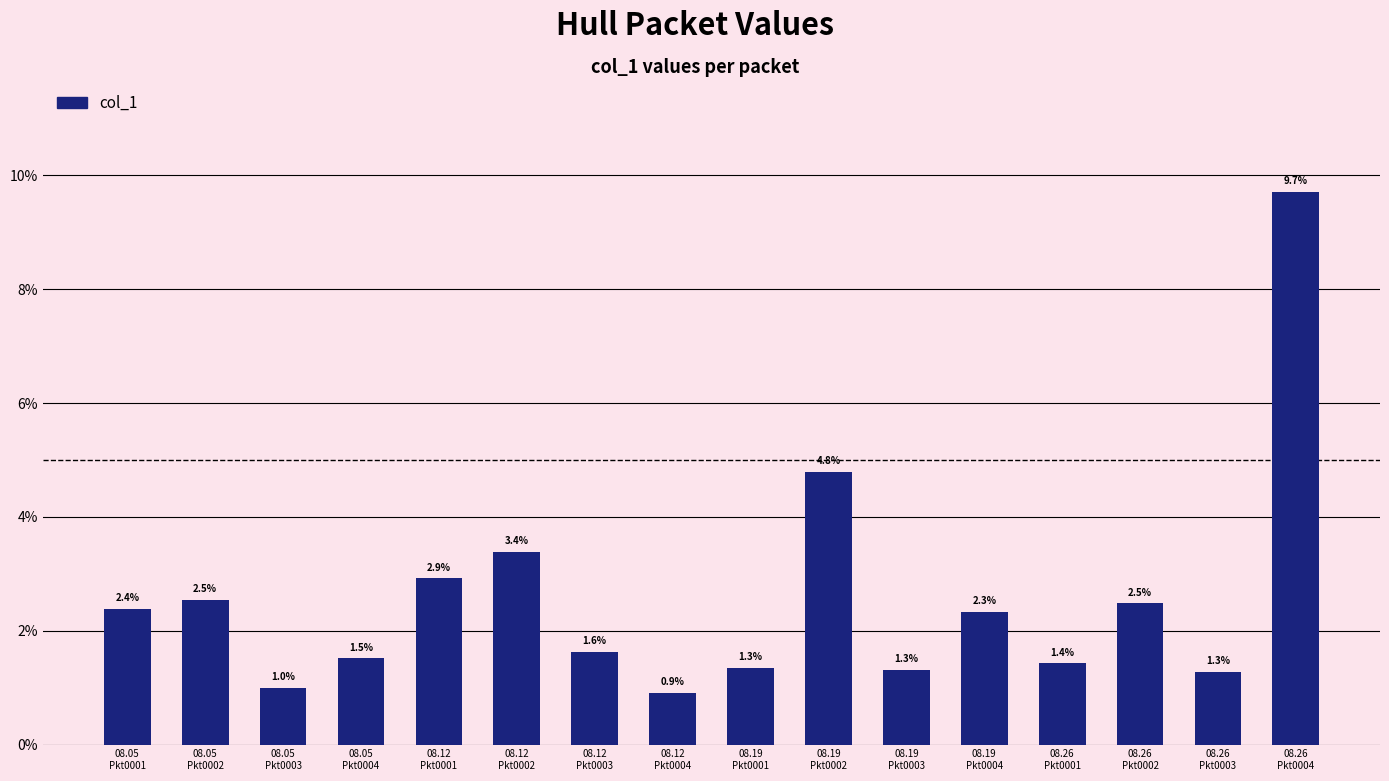

List the labels in order of value, largest first.

08.26
Pkt0004, 08.19
Pkt0002, 08.12
Pkt0002, 08.12
Pkt0001, 08.05
Pkt0002, 08.26
Pkt0002, 08.05
Pkt0001, 08.19
Pkt0004, 08.12
Pkt0003, 08.05
Pkt0004, 08.26
Pkt0001, 08.19
Pkt0001, 08.19
Pkt0003, 08.26
Pkt0003, 08.05
Pkt0003, 08.12
Pkt0004